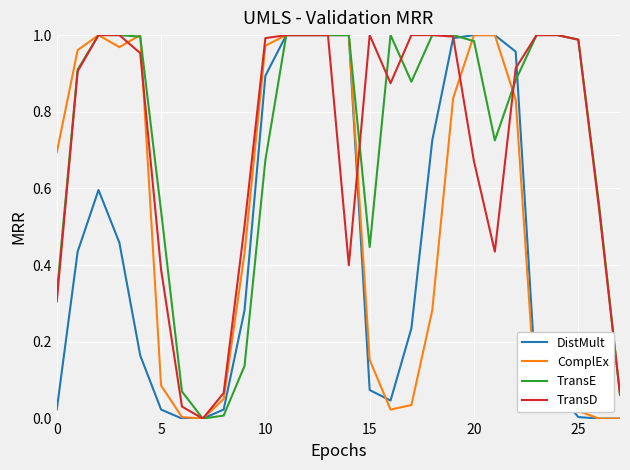

Between 5 and 15, which series saw the biggest shift?

TransD